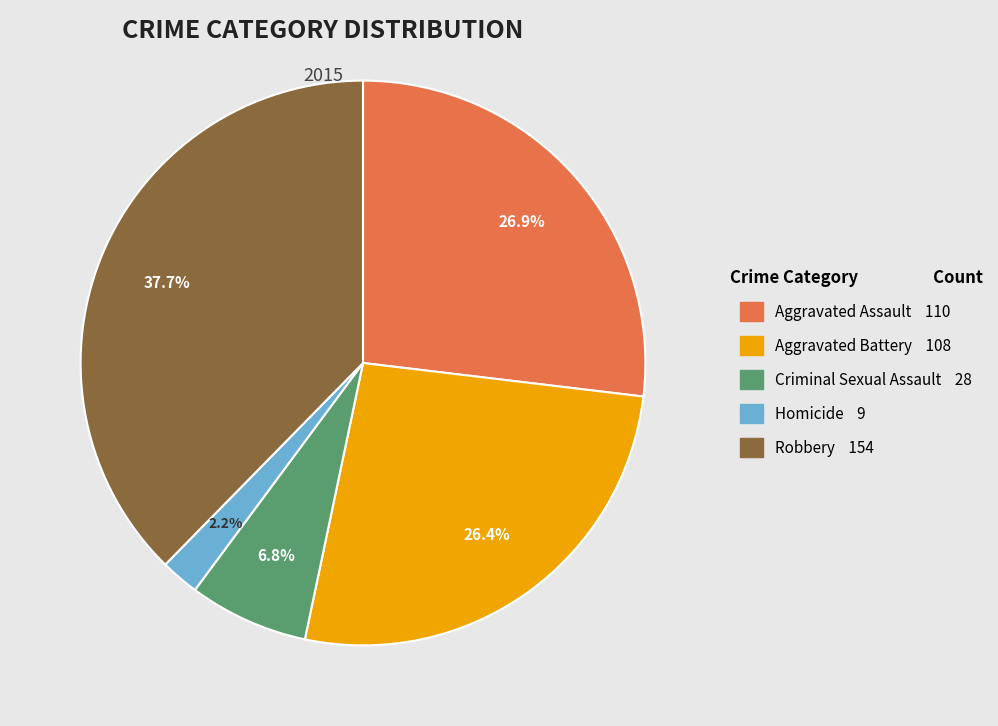

To the nearest percent, what is the combined percentage of Aggravated Assault and Aggravated Battery?

53%